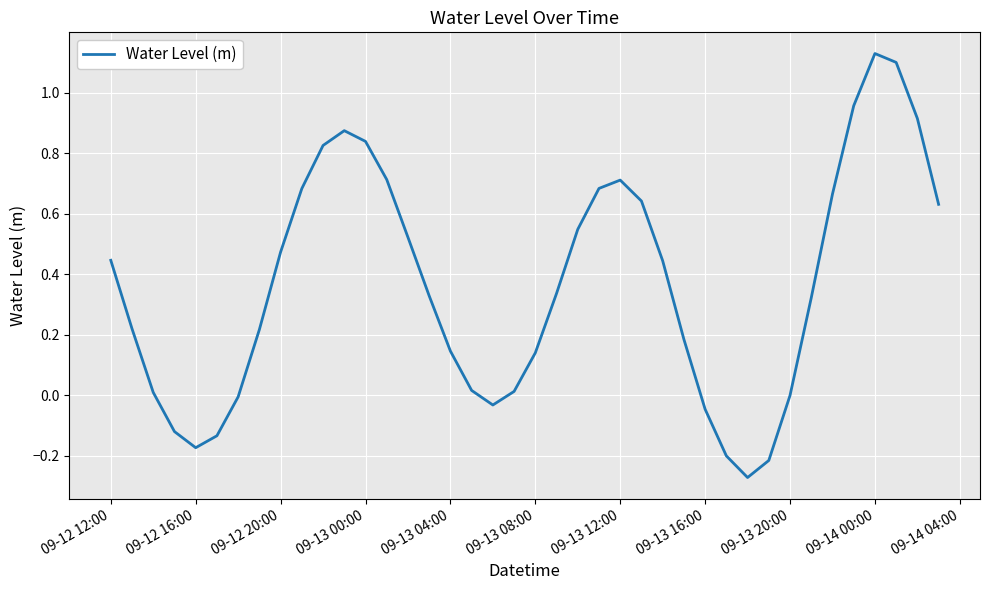

What is the sum of all values?

14.5